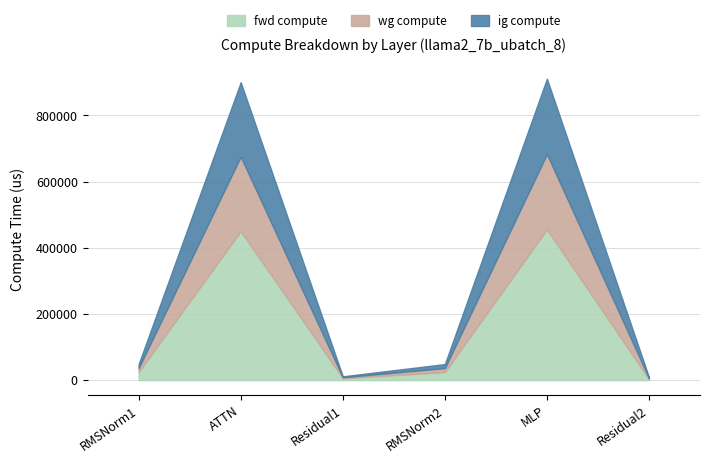

What is the spread (max minus min) of values at RMSNorm1?

12131.4